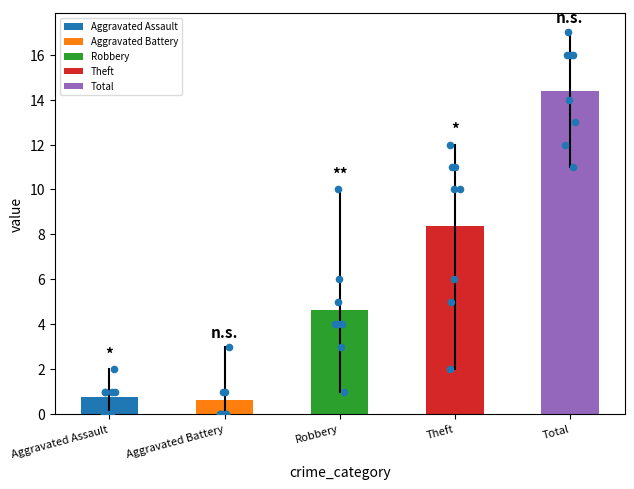

What are all the series names shown in the legend?

Aggravated Assault, Aggravated Battery, Robbery, Theft, Total